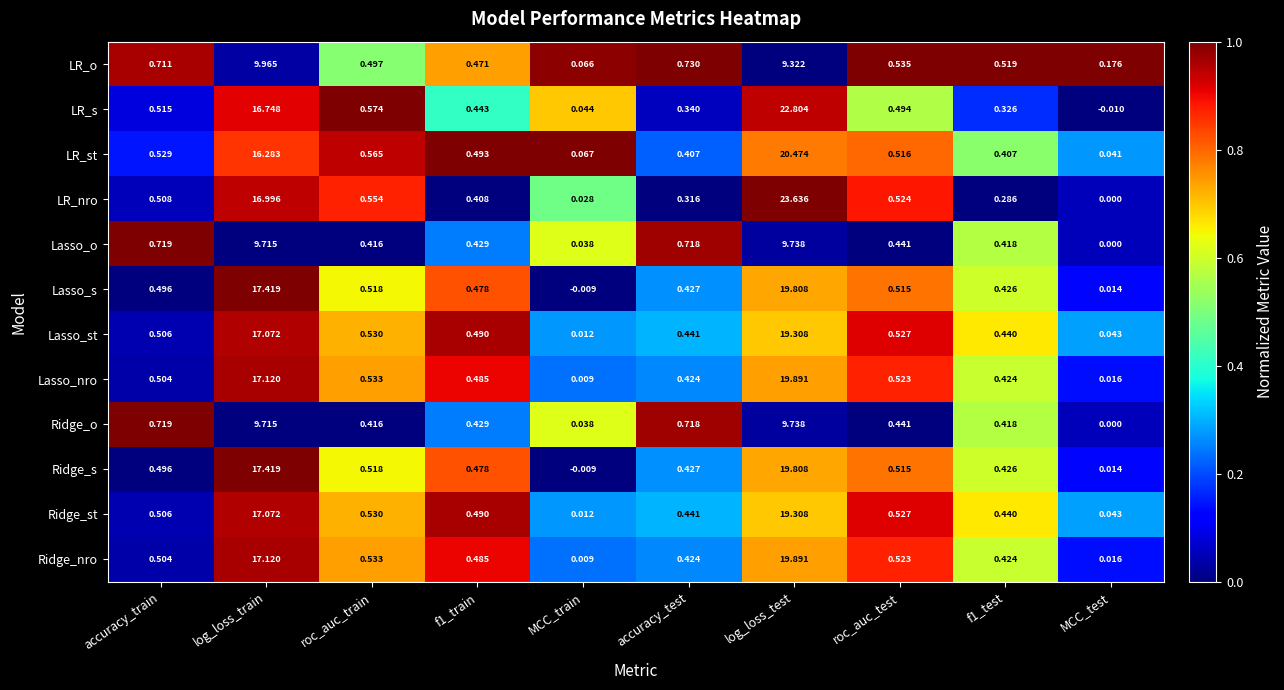

At which category is the sum across all series the highest?

log_loss_test